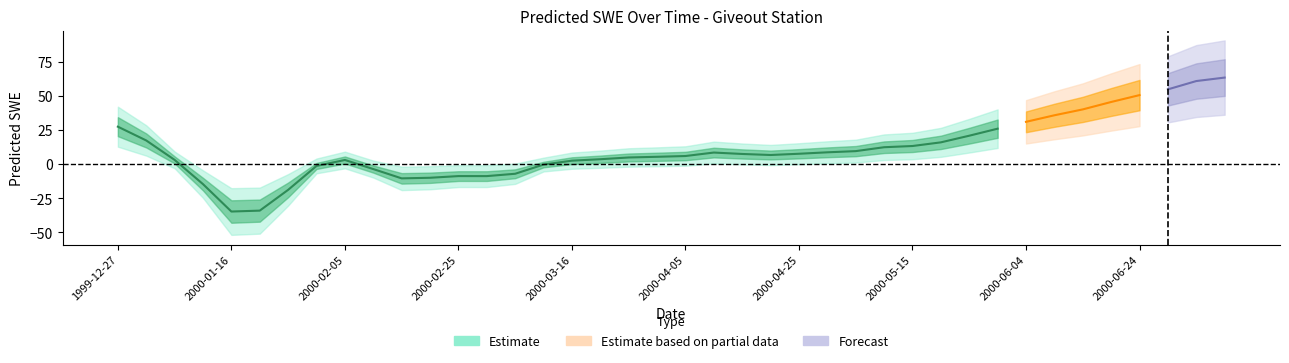

The value at 2000-01-06 is 4.6. True or false?

False